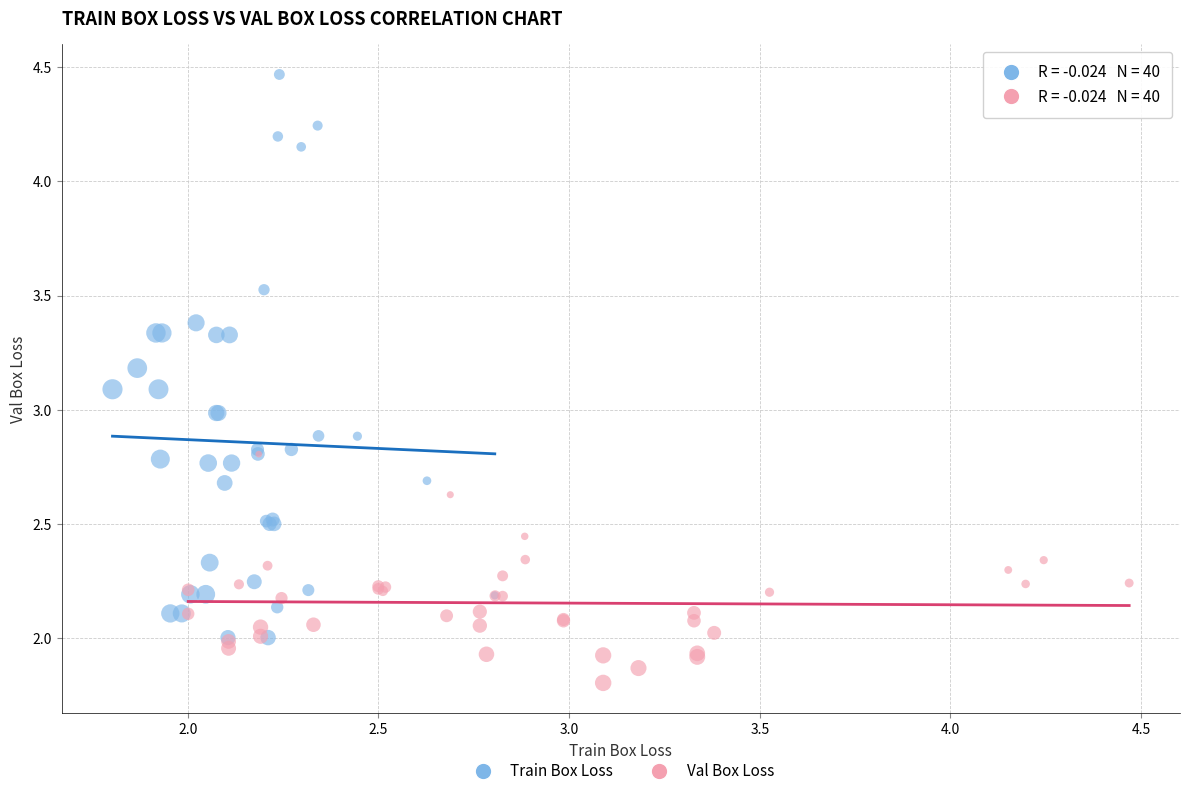

Which series has the widest spread of Y values?

Train Box Loss